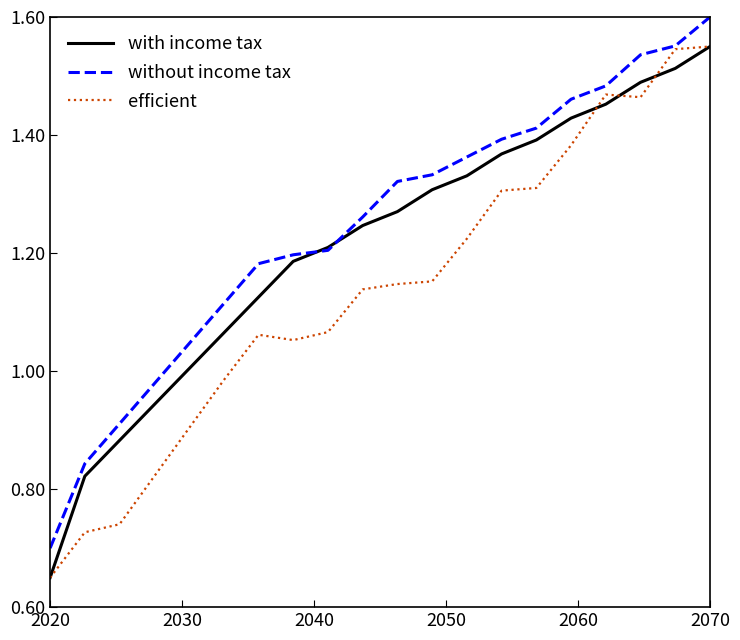

List the series in order of their overall mean, highest first.

without income tax, with income tax, efficient